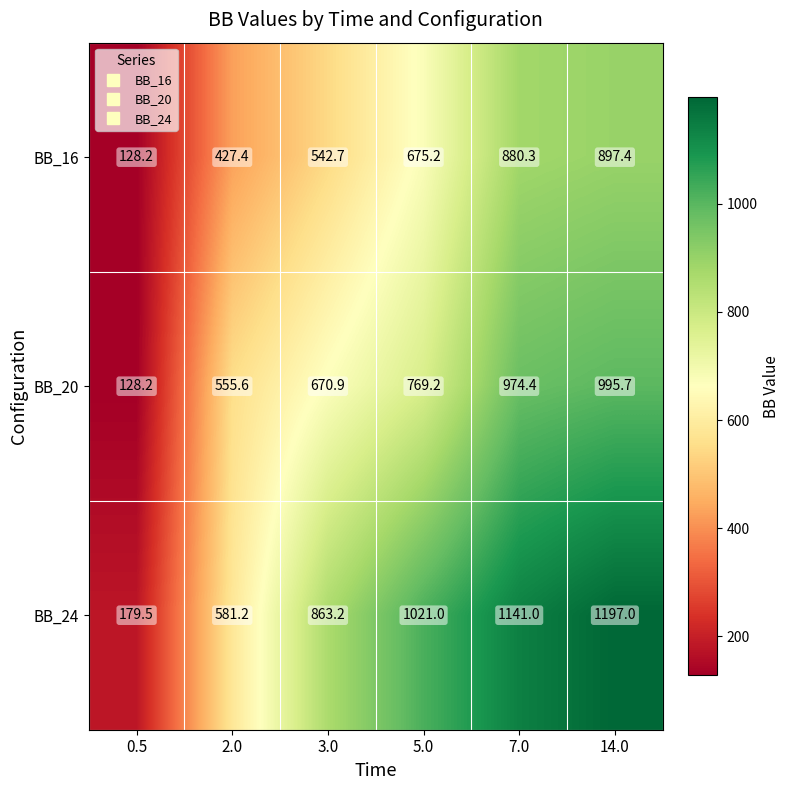

What is the total value across all series at 14.0?

3090.1